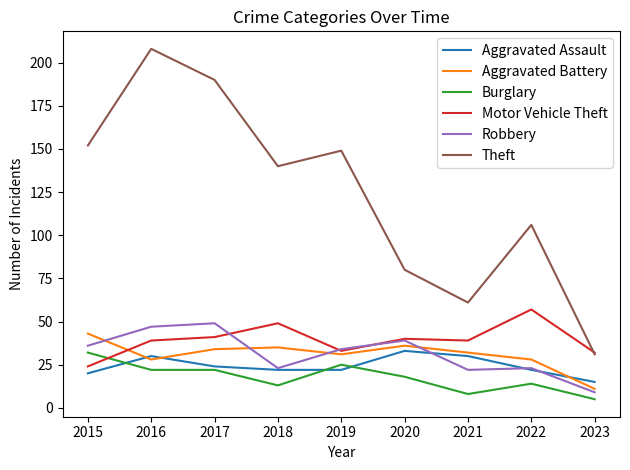

What is the highest value of the Burglary series?

32